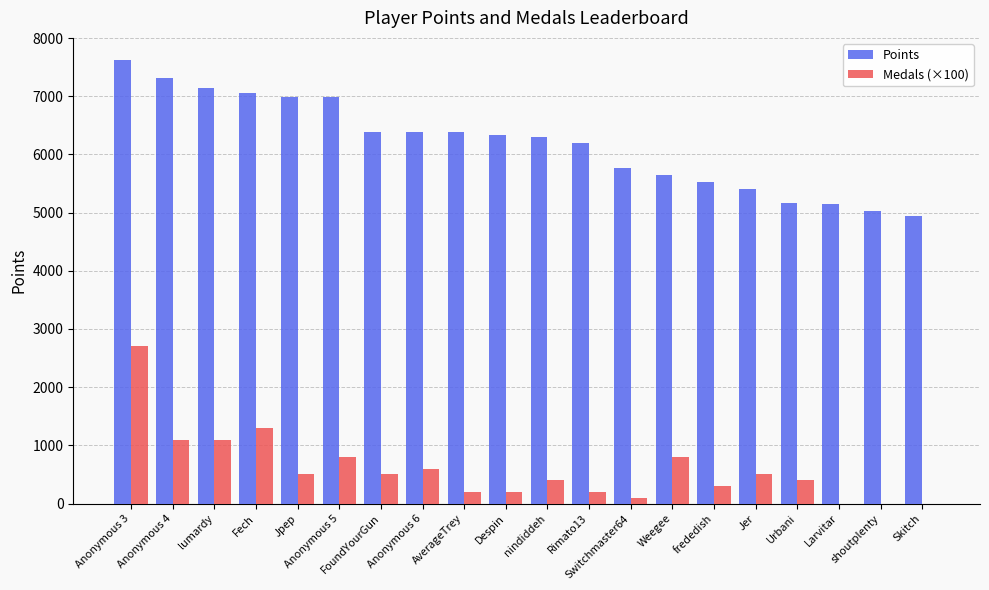

Is the value of Medals (×100) at Switchmaster64 greater than the value of Points at nindiddeh?

No